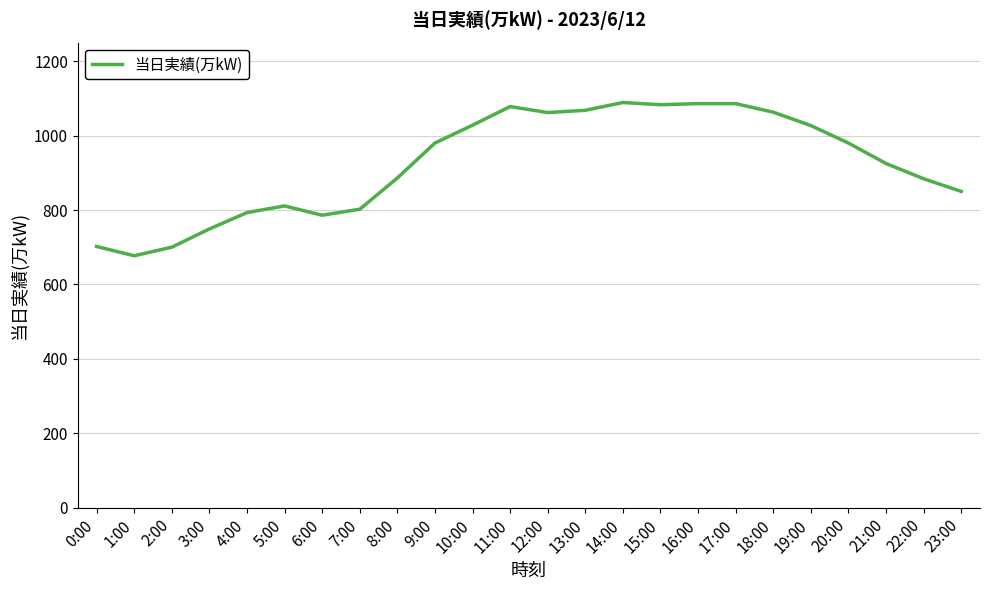

Between 9:00 and 6:00, which is larger?

9:00